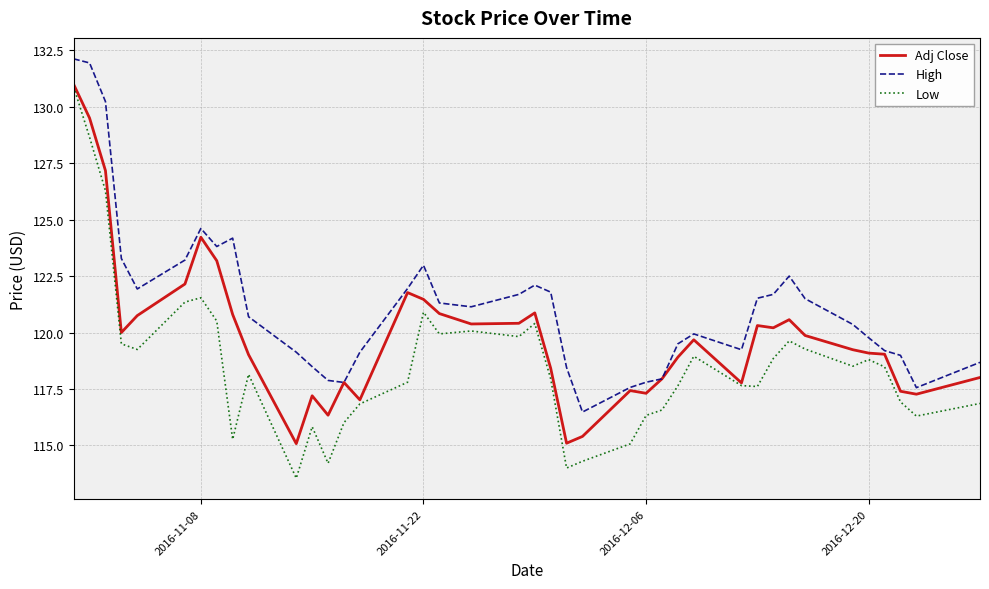

Rank the series by their average value, from lowest to highest.

Low, Adj Close, High